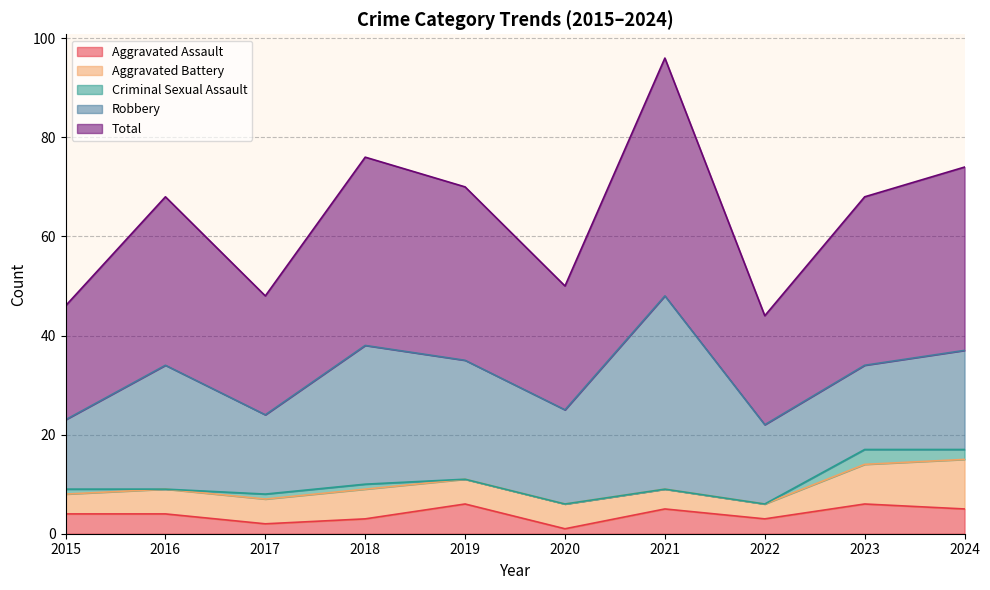

True or false: Aggravated Battery has more than 0 interior local peaks.

True